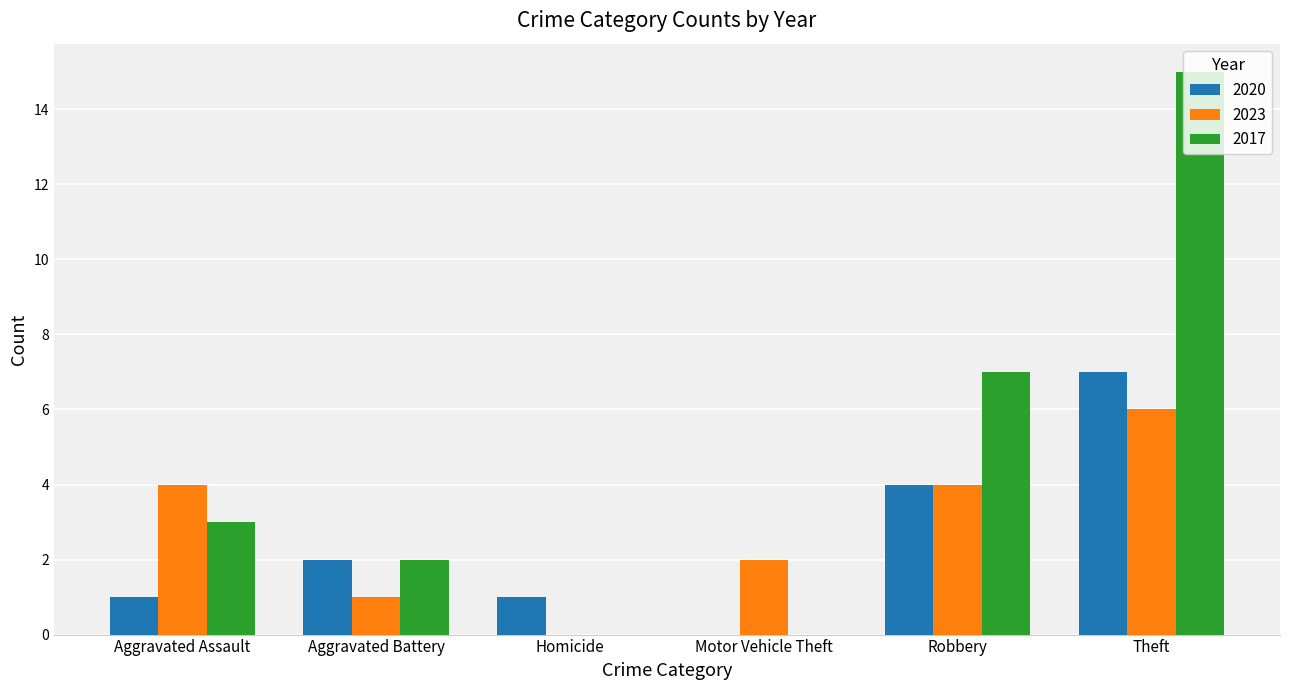

Count the number of categories in the chart.

6